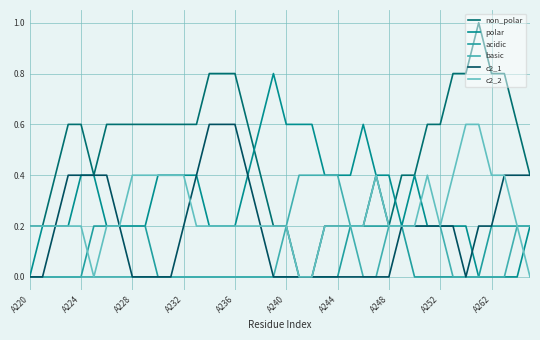

Which series has the largest total across all categories?

non_polar